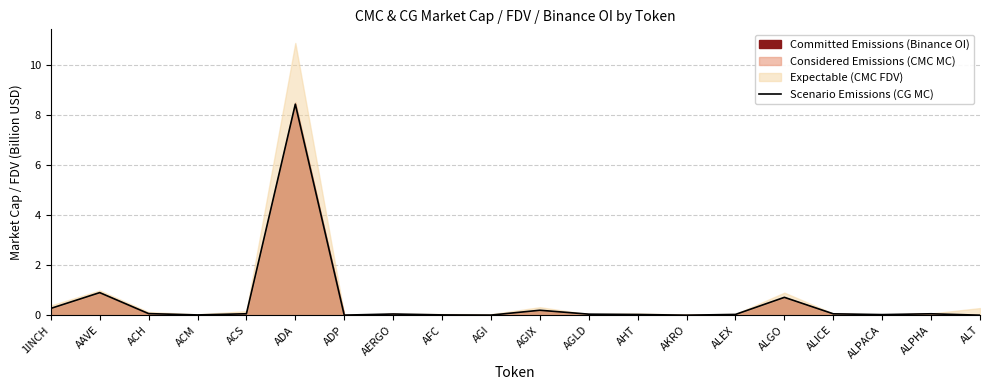

Reading right to left, list all the values displayed in this chart.

ALT=0.0	ALPHA=0.1	ALPACA=0.0	ALICE=0.1	ALGO=0.7	ALEX=0.0	AKRO=0.0	AHT=0.0	AGLD=0.0	AGIX=0.2	AGI=0.0	AFC=0.0	AERGO=0.0	ADP=0.0	ADA=8.4	ACS=0.1	ACM=0.0	ACH=0.1	AAVE=0.9	1INCH=0.3